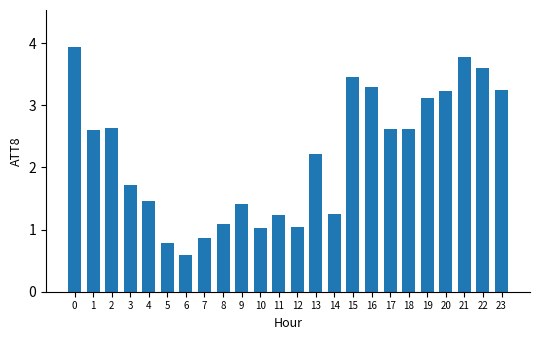

What is the maximum value shown in the chart?

3.9